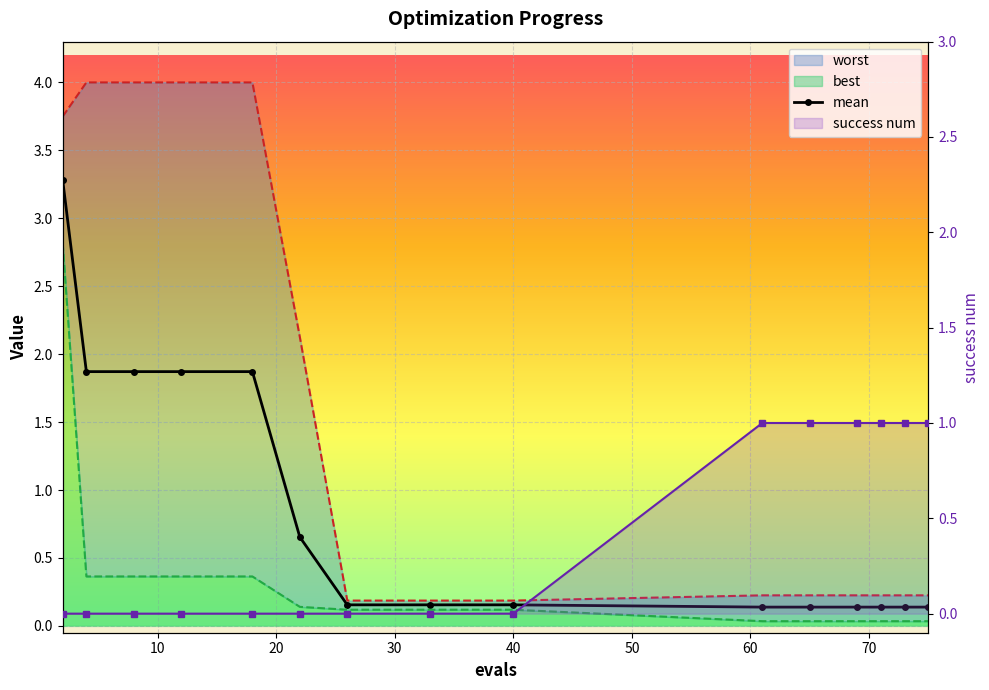

What is the difference between the second highest and second lowest values in the success num series?

1.0